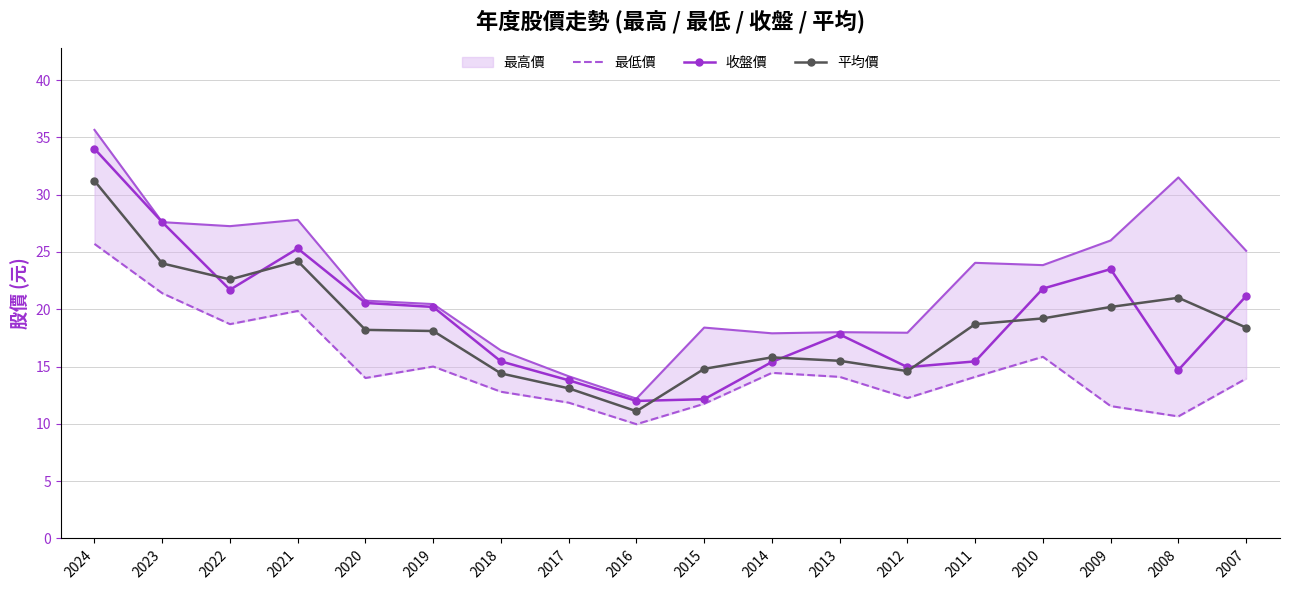

What is the value of the 平均價 point at the 17th from the left?

21.0